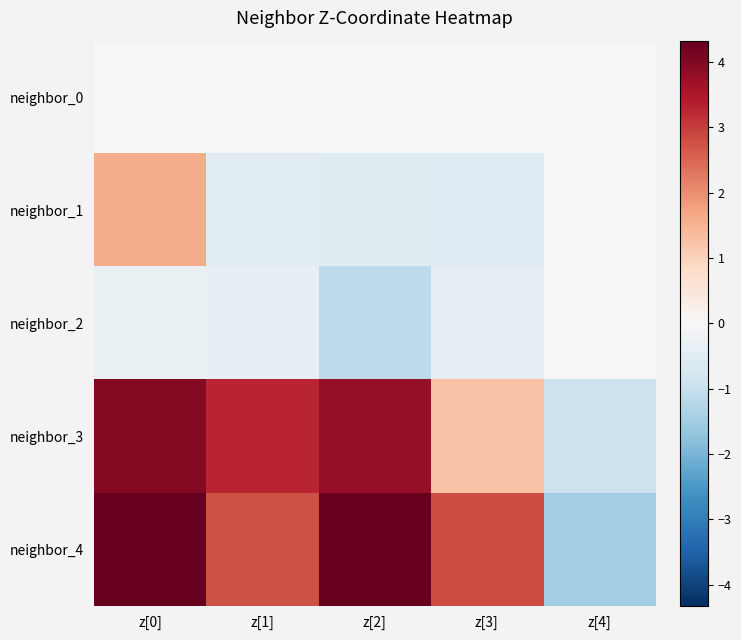

What is the difference between the highest and lowest values at z[0]?

4.6